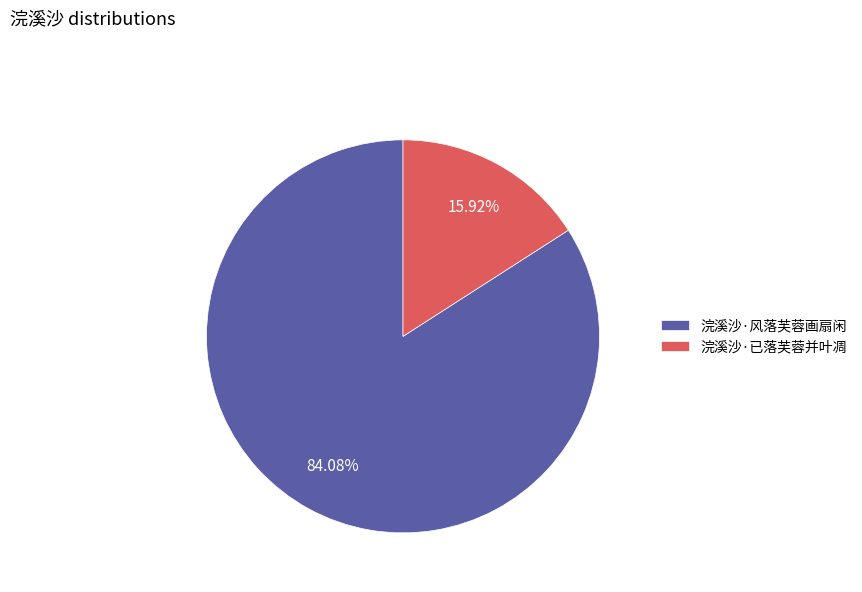

What is the majority slice?

浣溪沙·风落芙蓉画扇闲